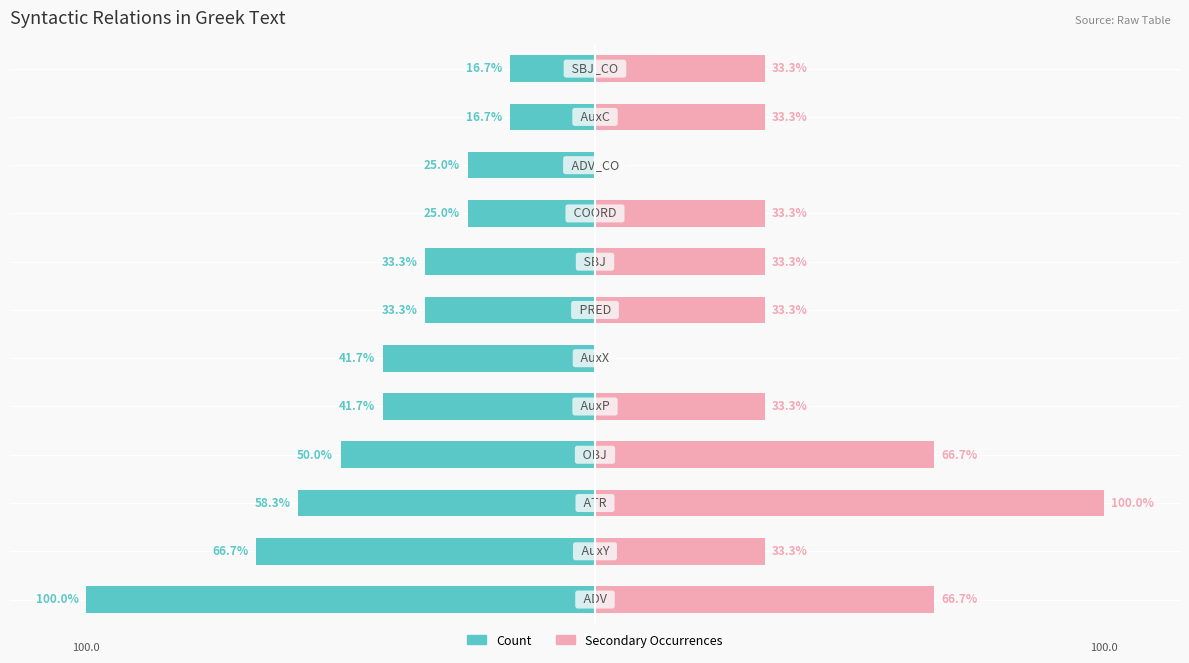

How many bars are there in each group?

2